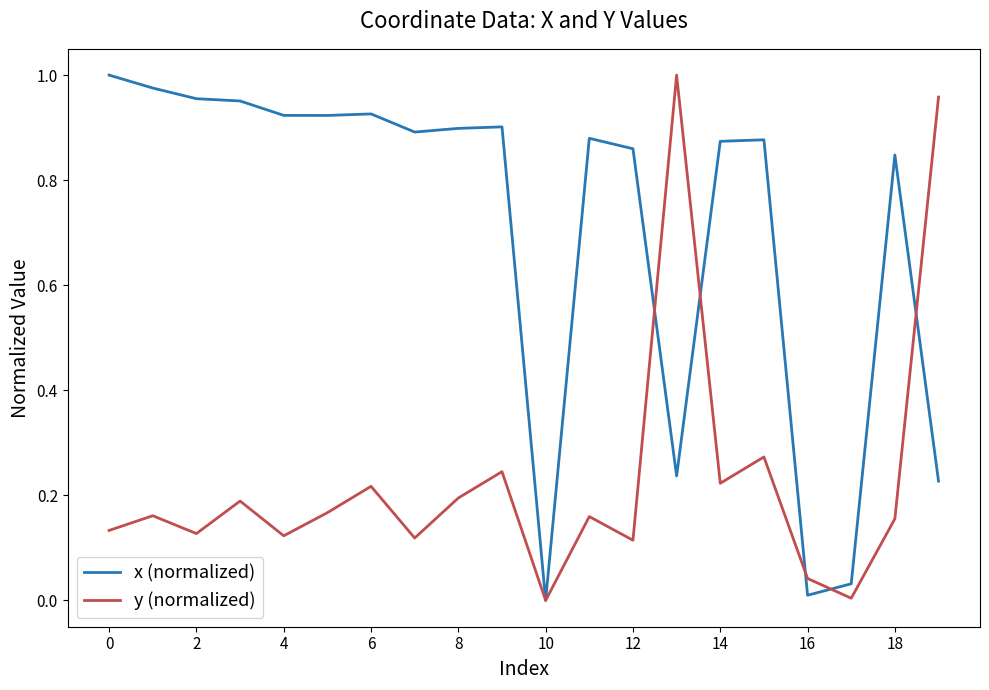

Which series has the largest total across all categories?

x (normalized)